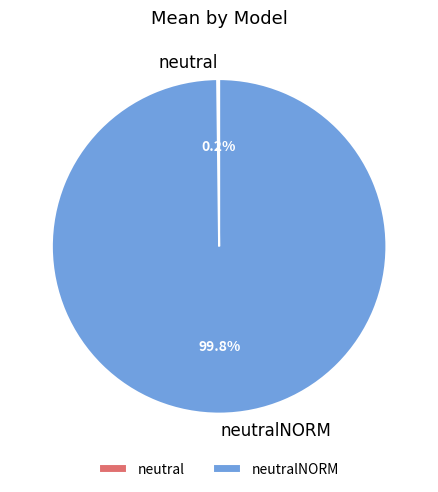

Is there a majority slice in this chart?

Yes